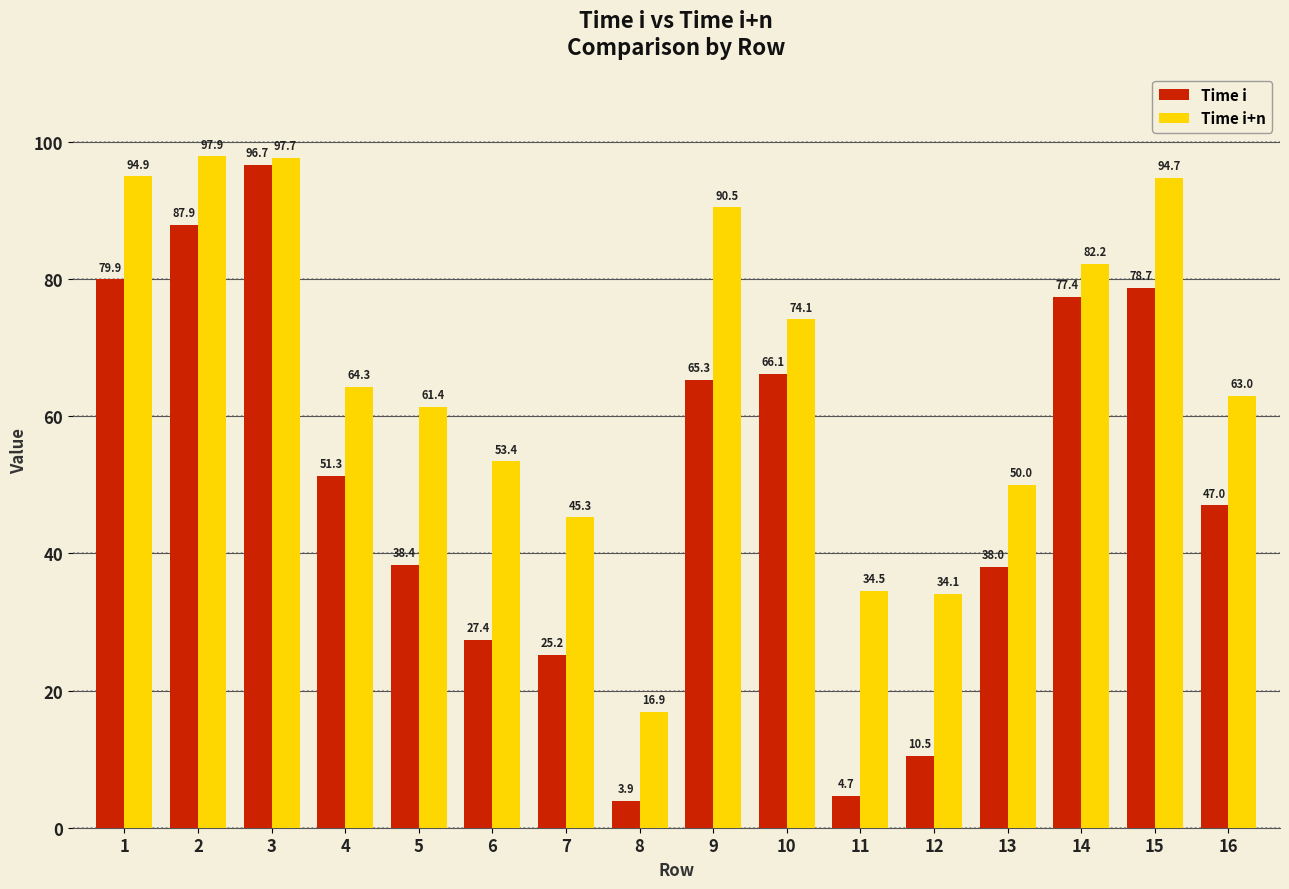

How many bars are there in total?

32